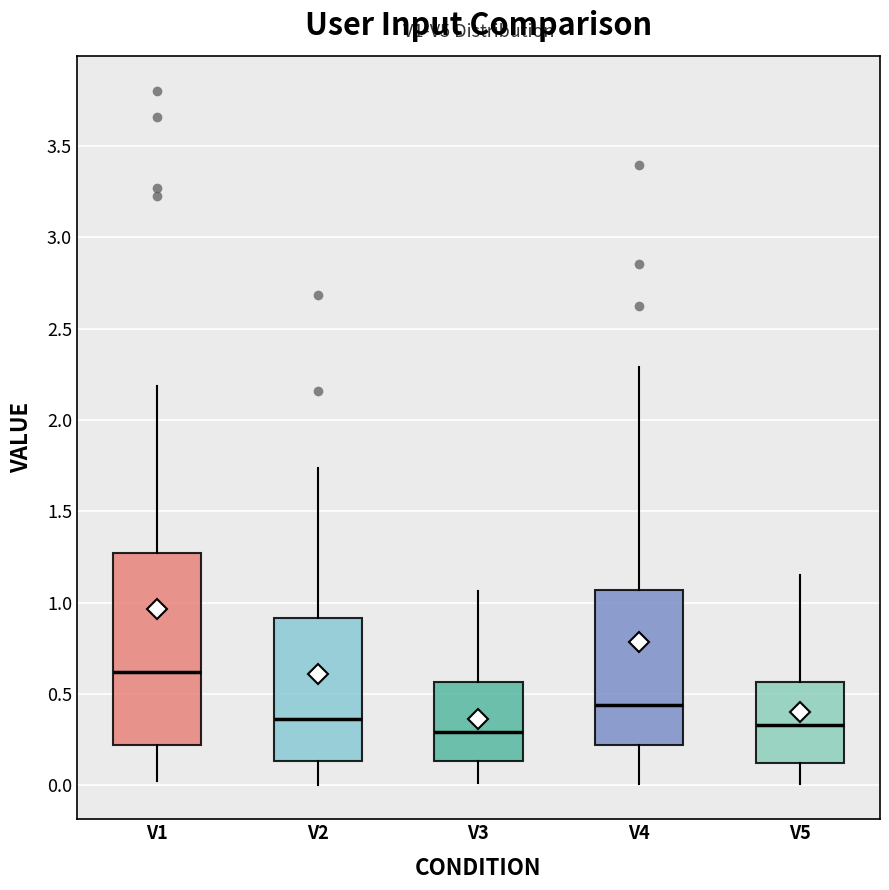

Reading left to right, transcribe this box plot: for each box, give where its median line is, the range the box spans, and where its two whiskers end, as read against the y-axis. The values are not printed on the chart, so give them approximately, as read against the axis.

V1: median 0.60, box 0.20 to 1.25, whiskers 0.00 to 2.20
V2: median 0.35, box 0.15 to 0.90, whiskers 0.00 to 1.75
V3: median 0.30, box 0.15 to 0.55, whiskers 0.00 to 1.05
V4: median 0.45, box 0.20 to 1.05, whiskers 0.00 to 2.30
V5: median 0.35, box 0.10 to 0.55, whiskers 0.00 to 1.15